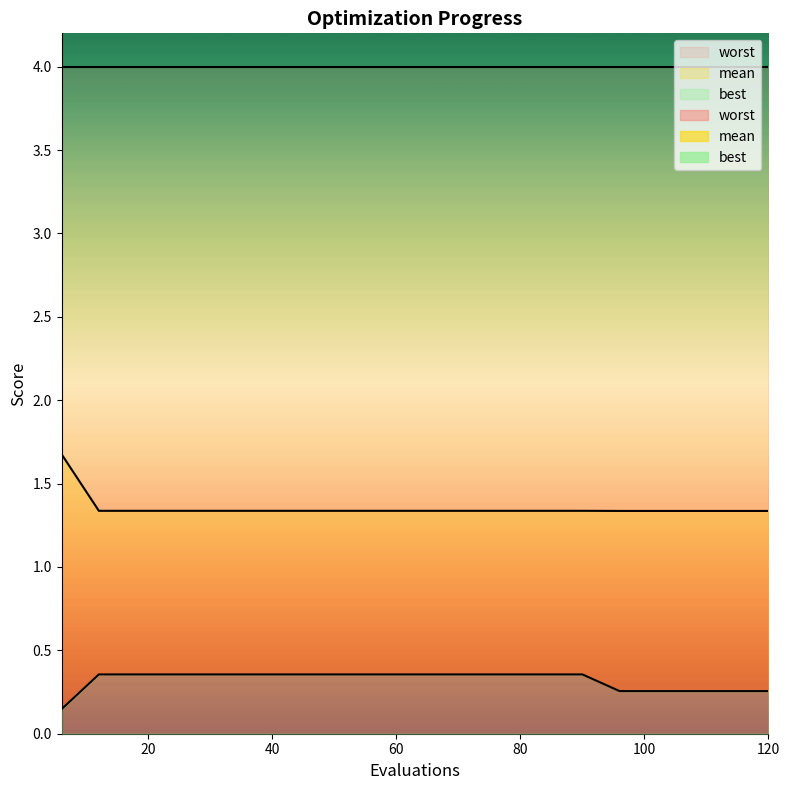

Reading left to right, list all the values displayed in this chart.

mean: 1.7	1.3	1.3	1.3	1.3	1.3	1.3	1.3	1.3	1.3	1.3	1.3	1.3	1.3	1.3	1.3	1.3	1.3	1.3	1.3
best: 0.1	0.4	0.4	0.4	0.4	0.4	0.4	0.4	0.4	0.4	0.4	0.4	0.4	0.4	0.4	0.3	0.3	0.3	0.3	0.3